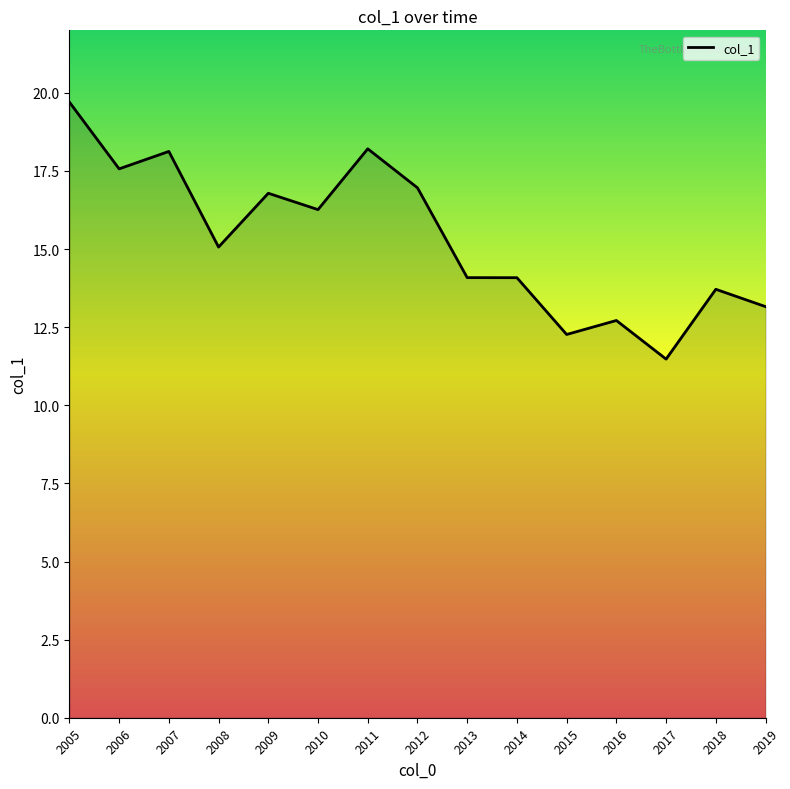

Which has a higher value, 2016 or 2007?

2007